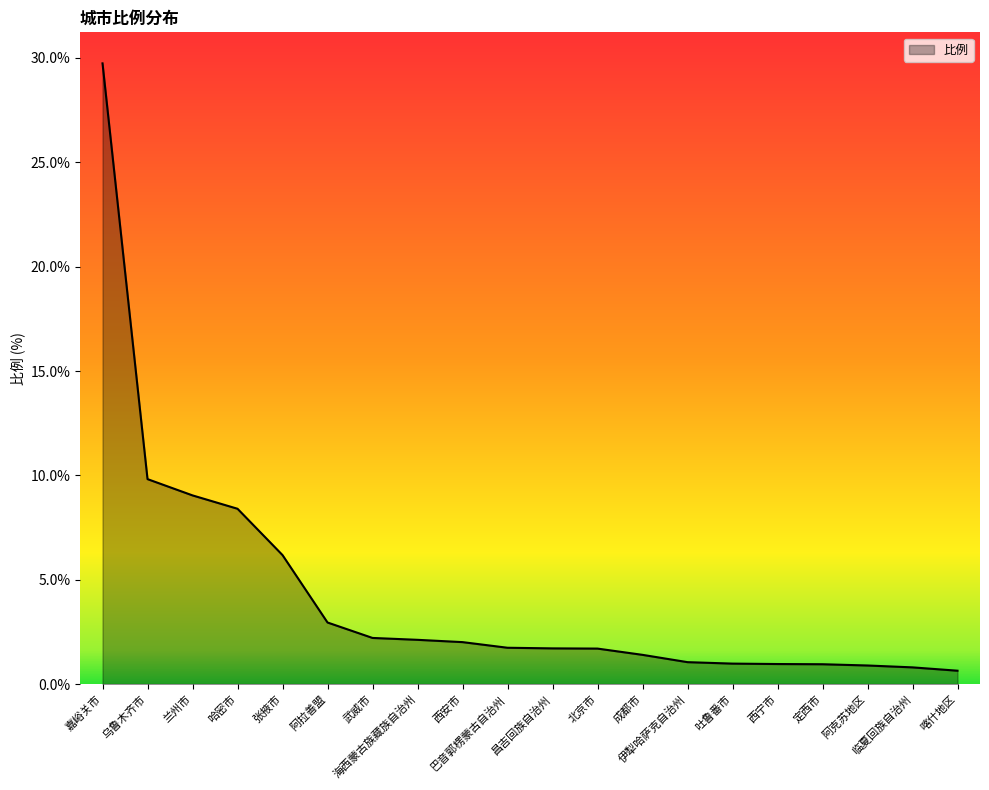

Approximately how many times larger is the value at 哈密市 compared to 乌鲁木齐市?

0.9